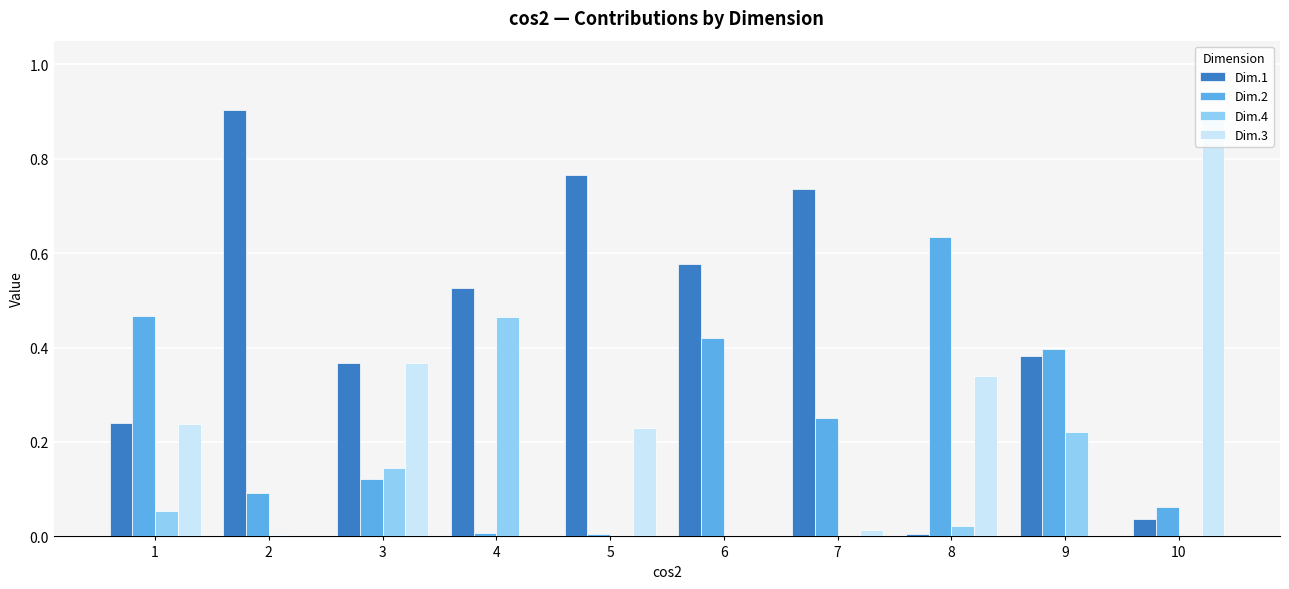

Which series has the largest total across all categories?

Dim.1